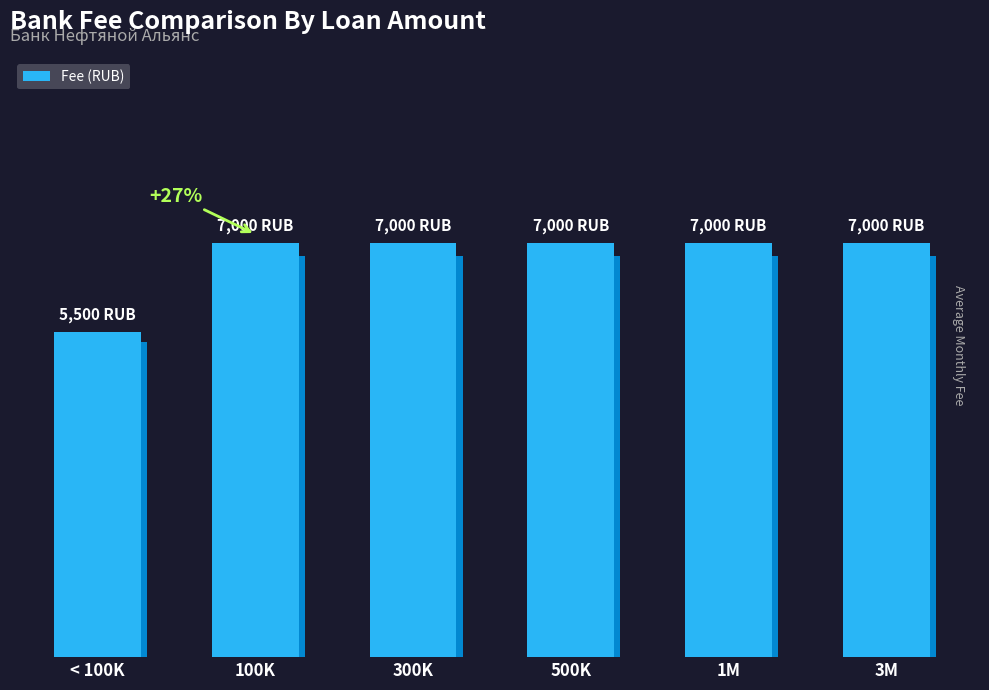

Reading left to right, what are all the values shown in this chart?

< 100K=5500	100K=7000	300K=7000	500K=7000	1M=7000	3M=7000